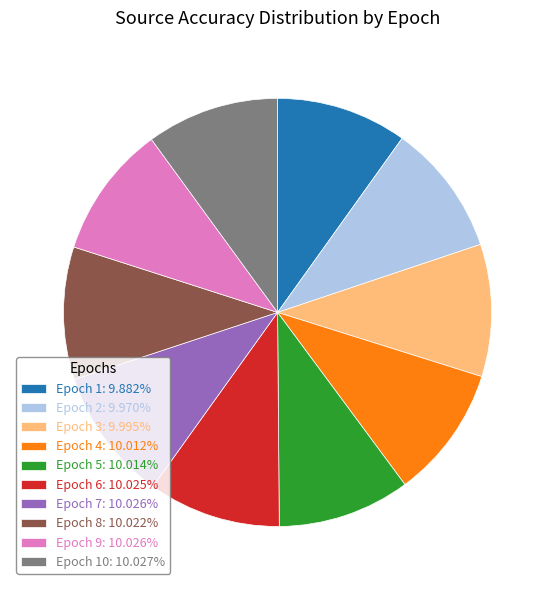

Count the number of slices in the pie.

10